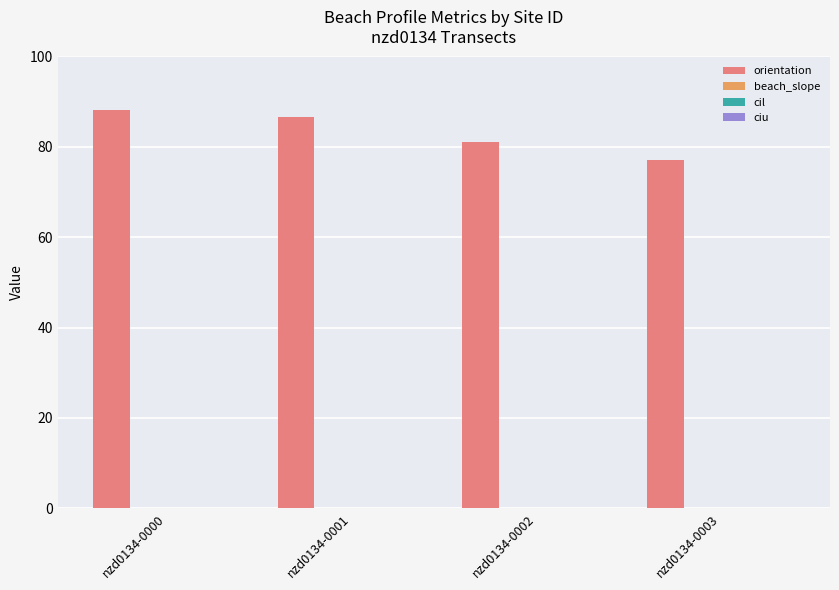

Which series has the largest total across all categories?

orientation